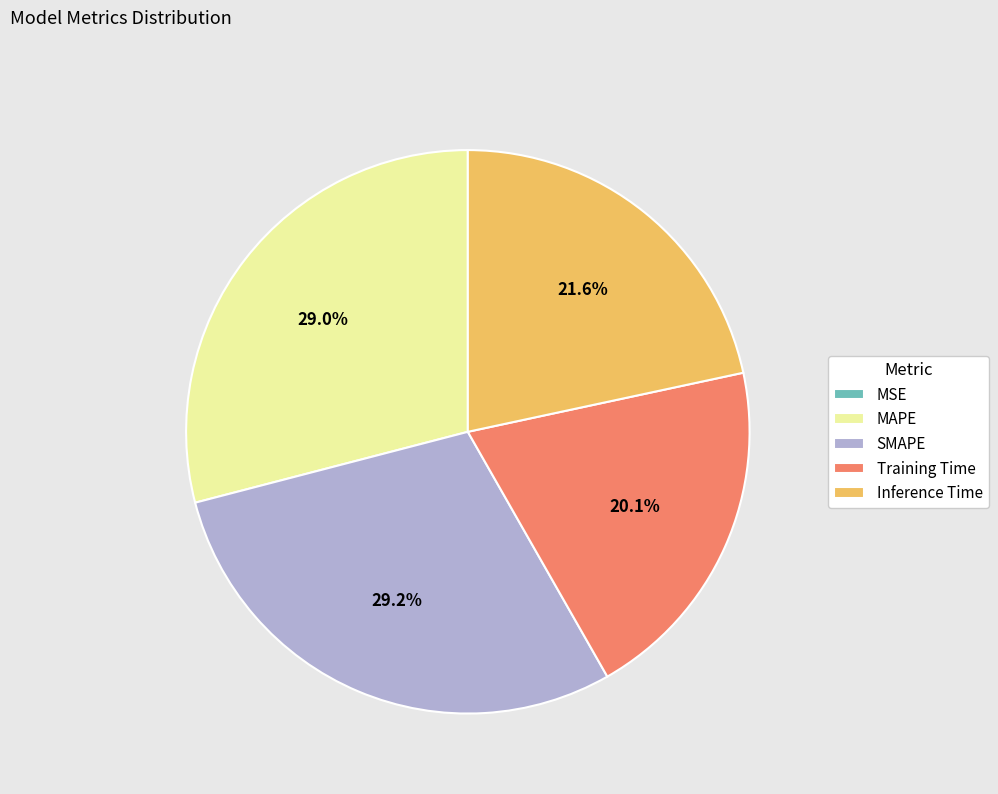

To the nearest percent, what portion does MAPE represent?

29%